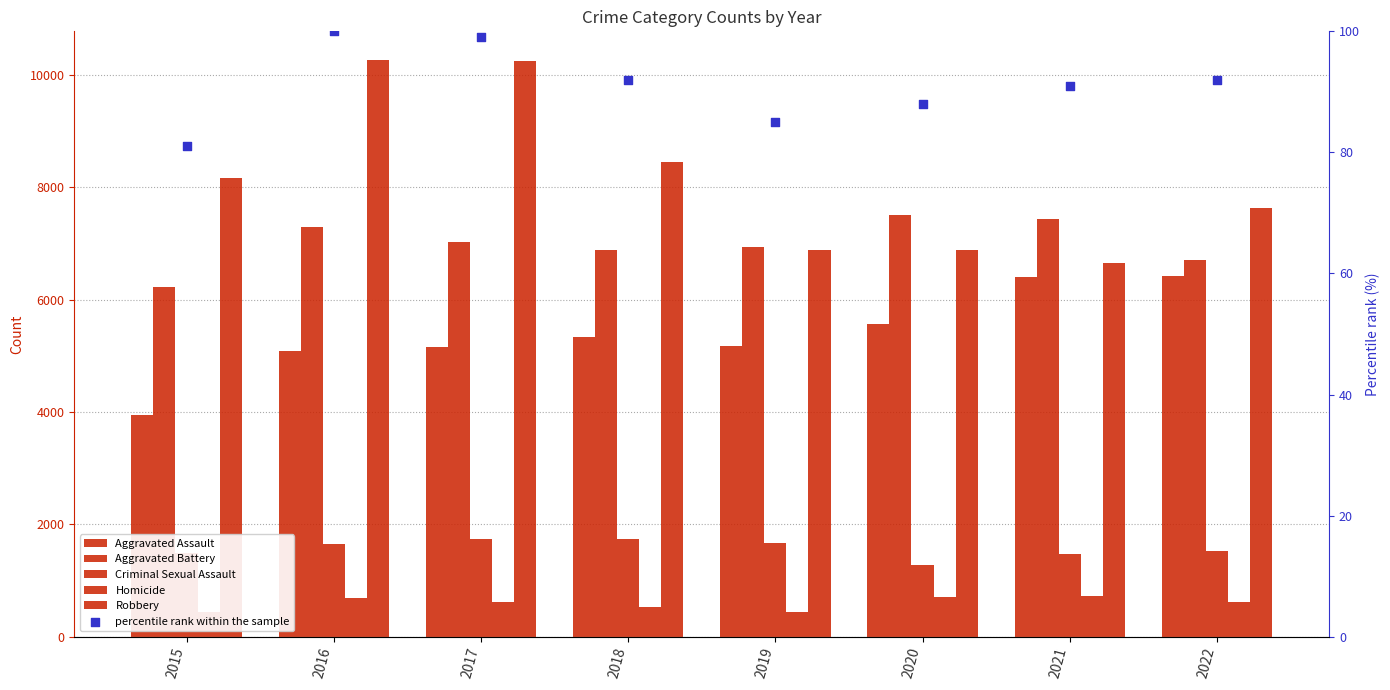

At how many categories does at least one series exceed 7283?

7